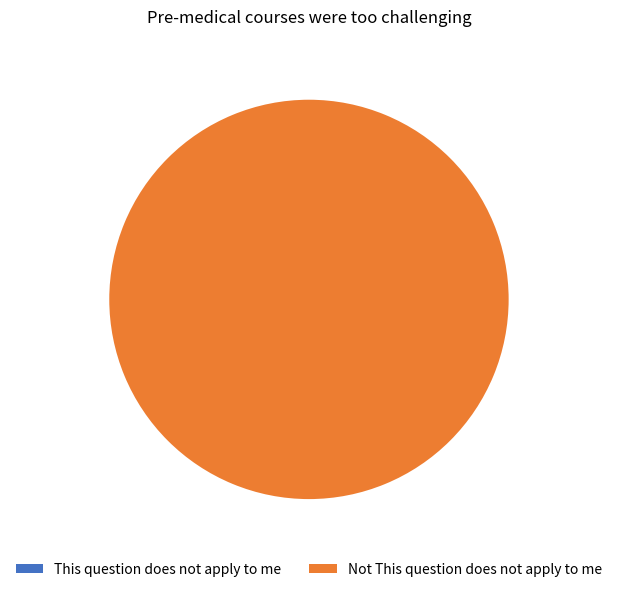

Which slice is the smallest?

This question does not apply to me